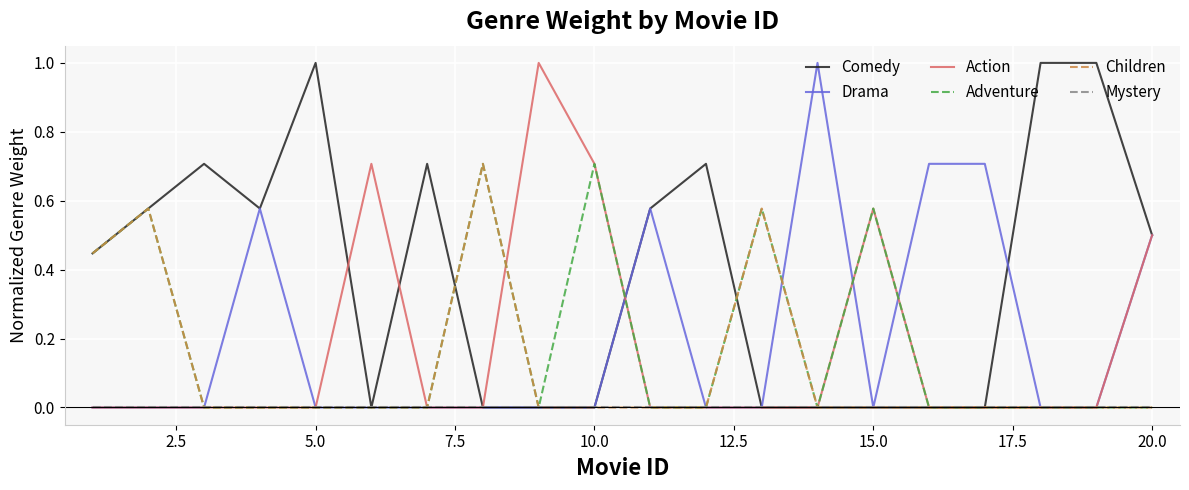

True or false: Action and Comedy cross at least once.

True